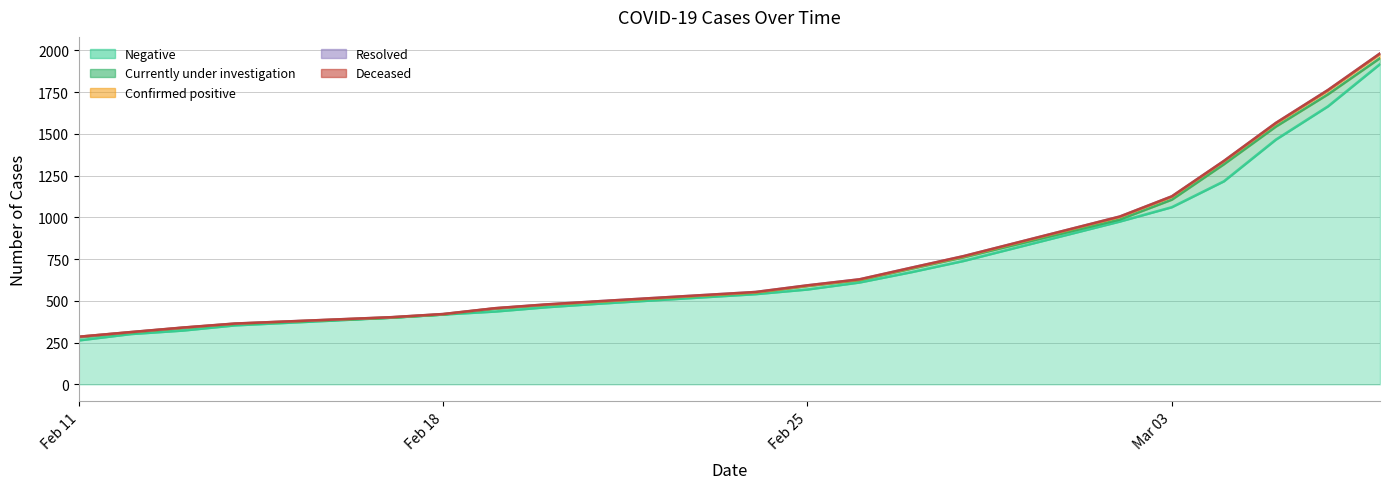

How many values in Resolved are above zero?

19